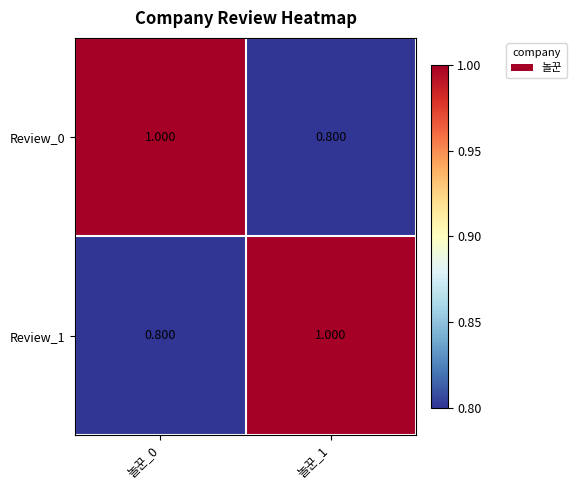

Count the number of data series in this chart.

2